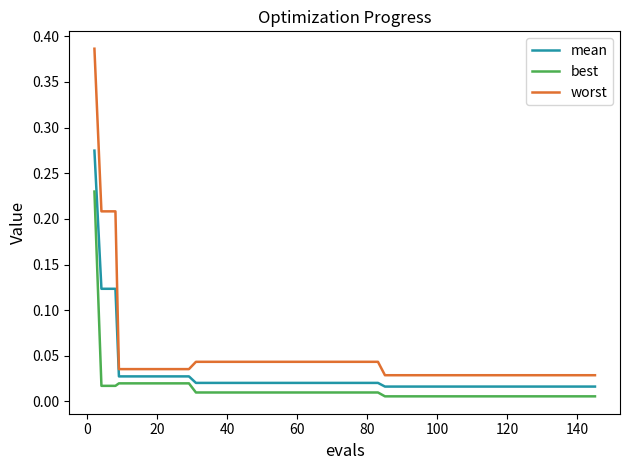

True or false: worst and best intersect in this chart.

False